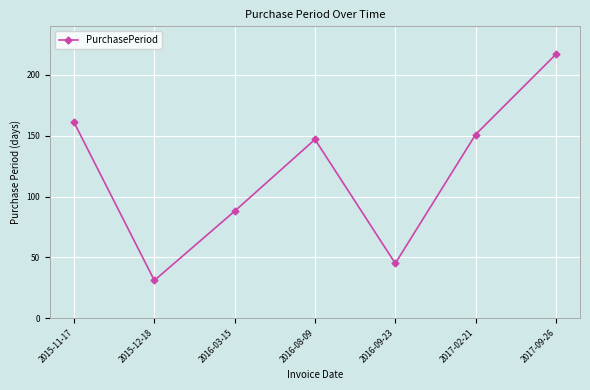

What is the label of the 3rd point from the left?

2016-03-15